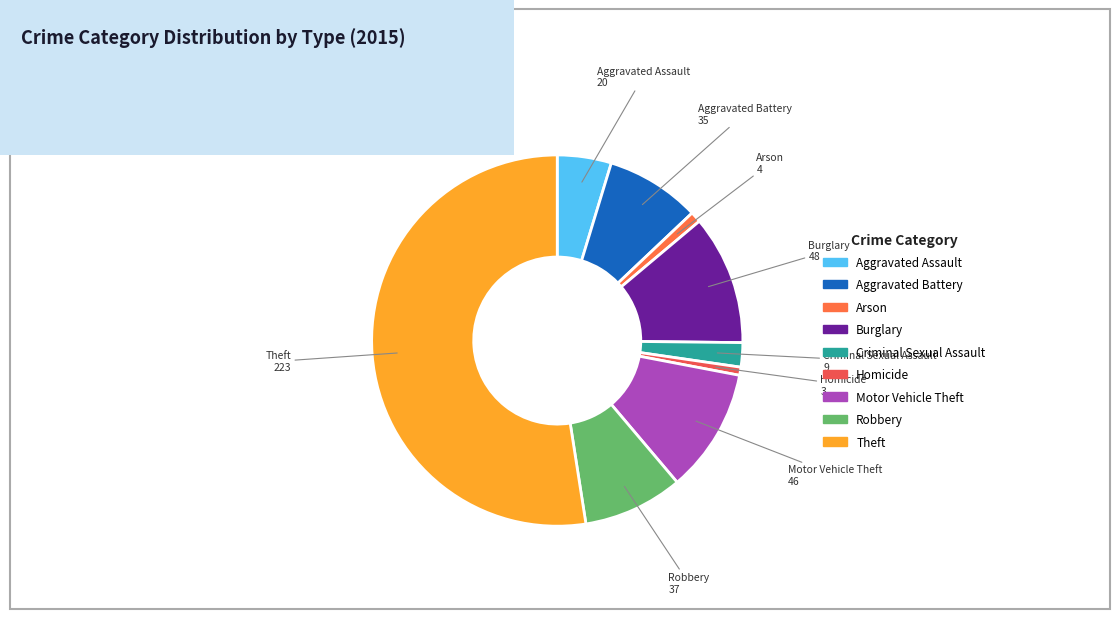

How many segments does this pie chart have?

9